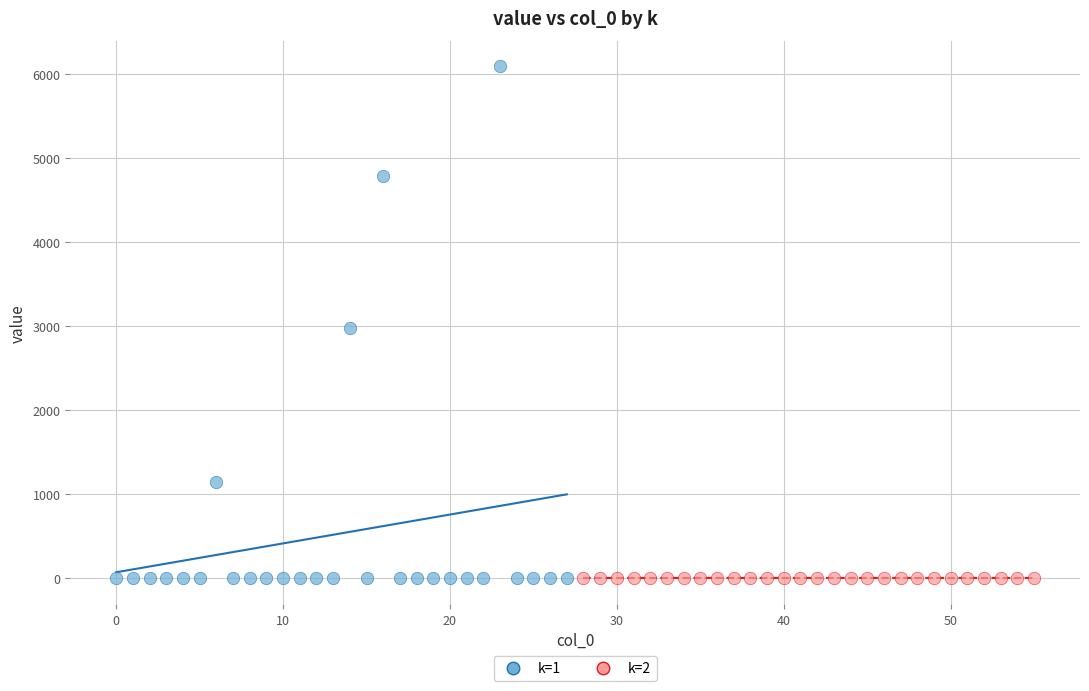

Which series reaches the maximum Y coordinate?

k=1